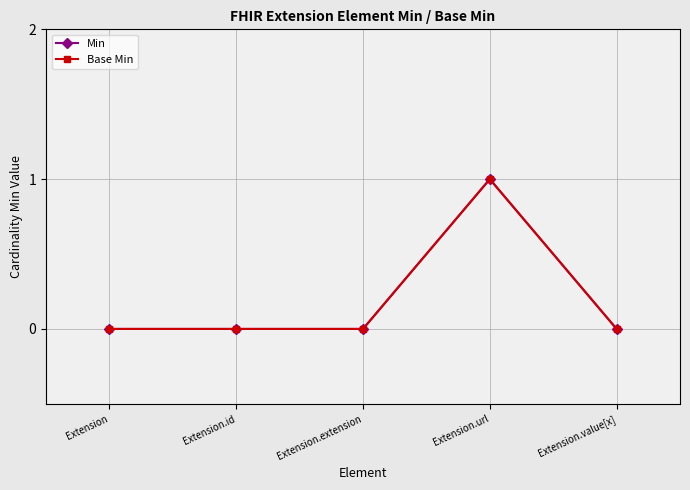

True or false: Min and Base Min intersect in this chart.

False